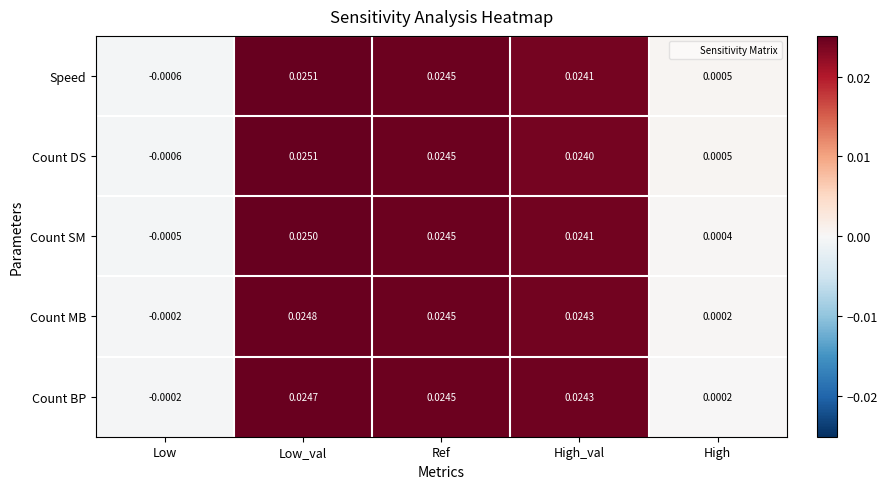

How many values in the Count BP series are below 0?

1